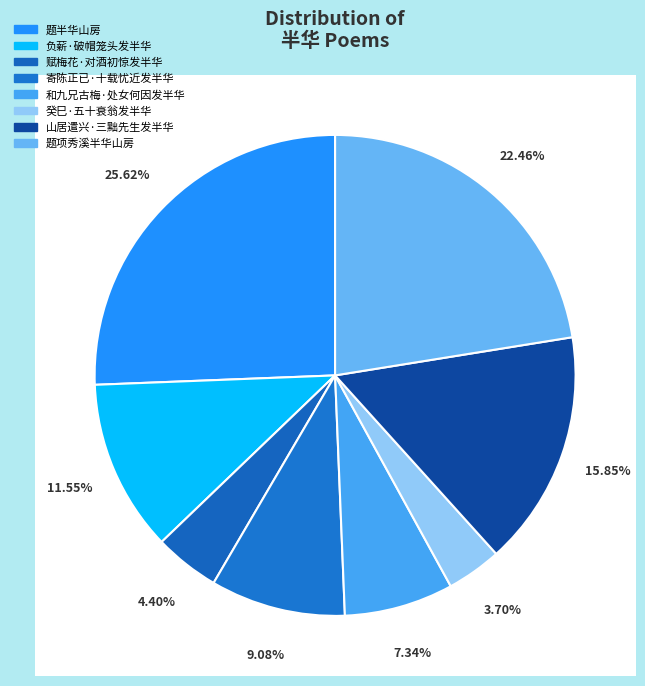

To the nearest percent, what percentage of the pie is 题半华山房?

26%